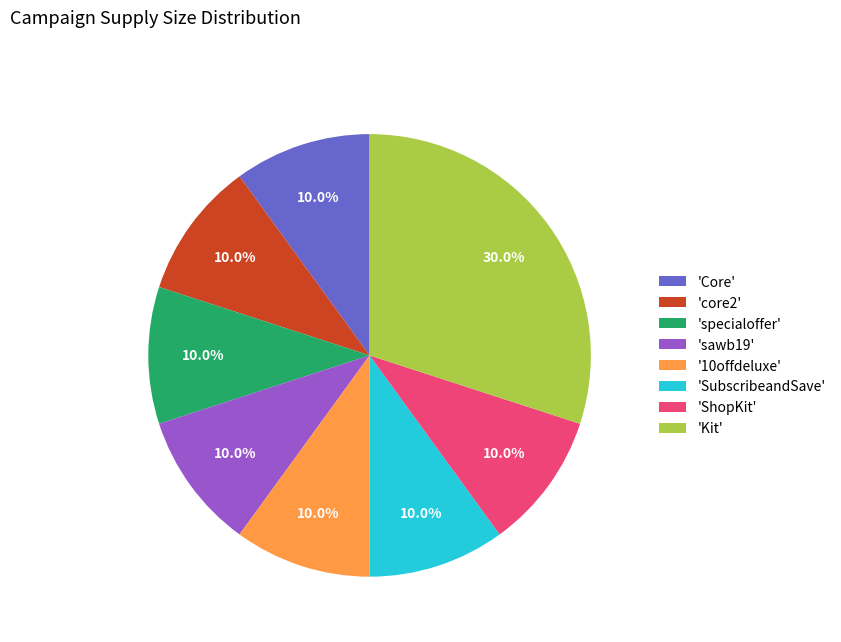

Approximately how many times larger is the value at 'specialoffer' compared to 'ShopKit'?

1.0